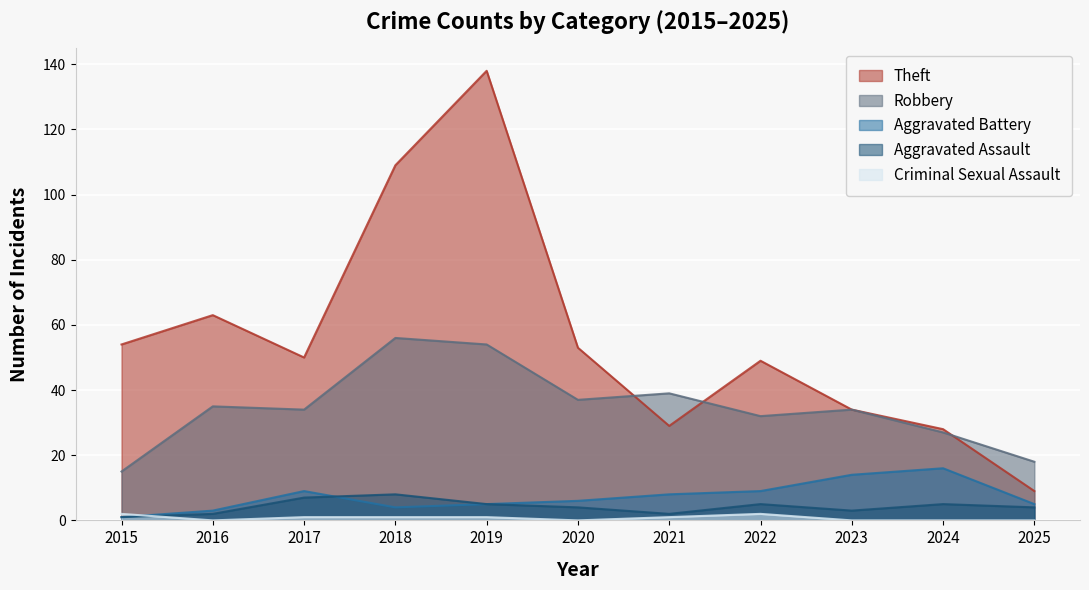

What are all the series names shown in the legend?

Theft, Robbery, Aggravated Battery, Aggravated Assault, Criminal Sexual Assault